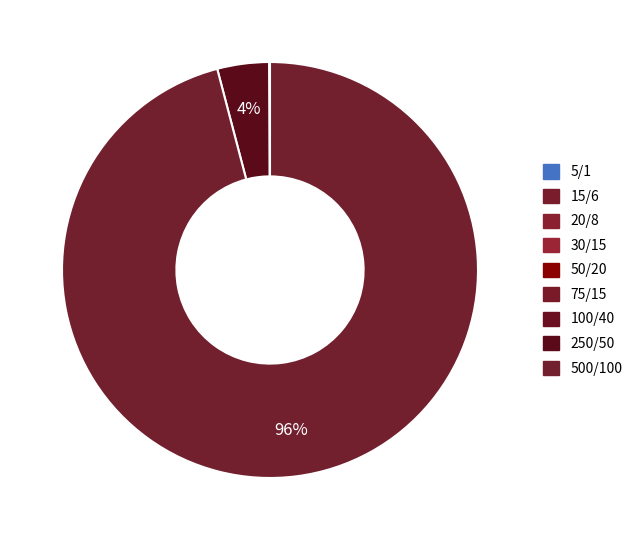

How much of the chart is everything except 75/15?

100.0%